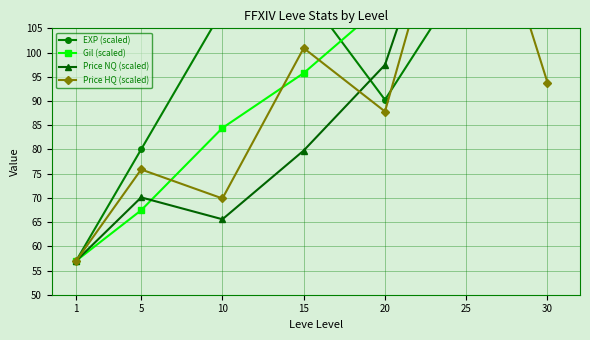

How many values in the EXP (scaled) series exceed 108?

4